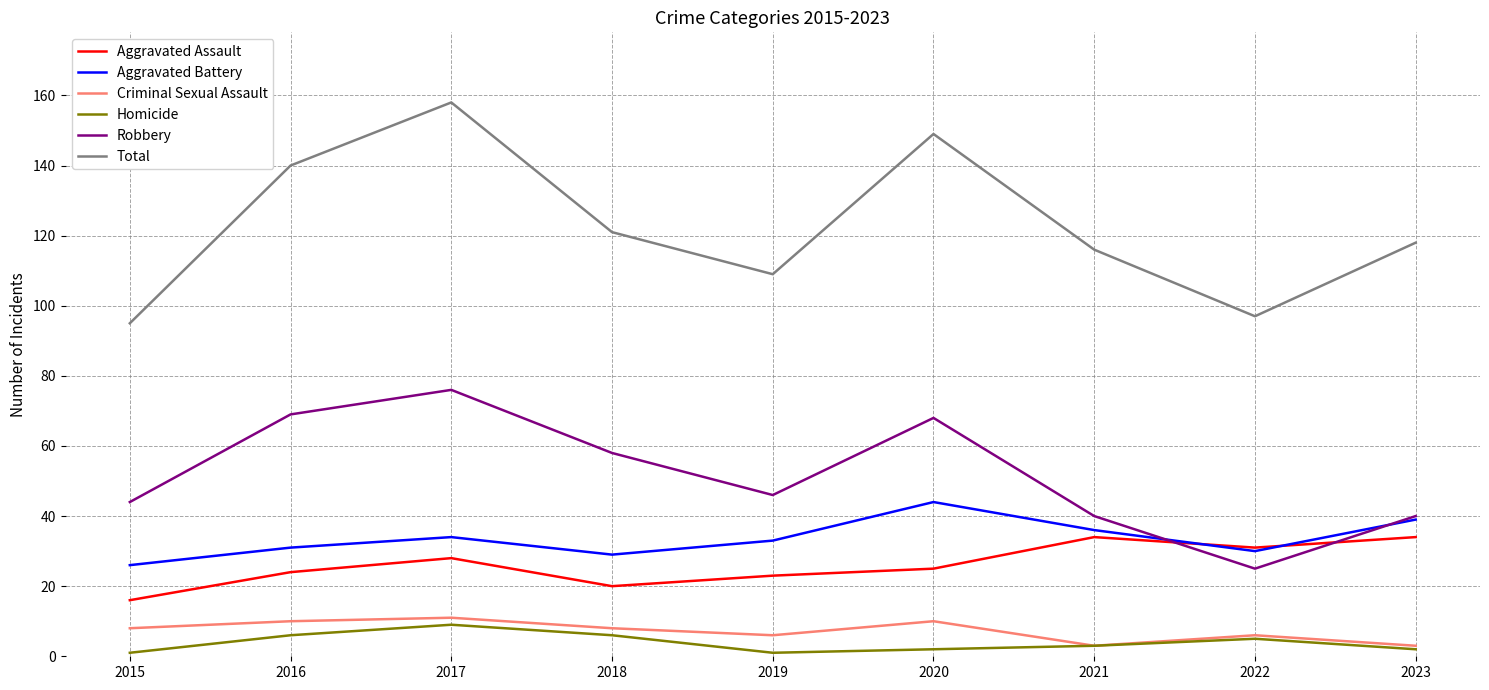

How many series are shown in this chart?

6